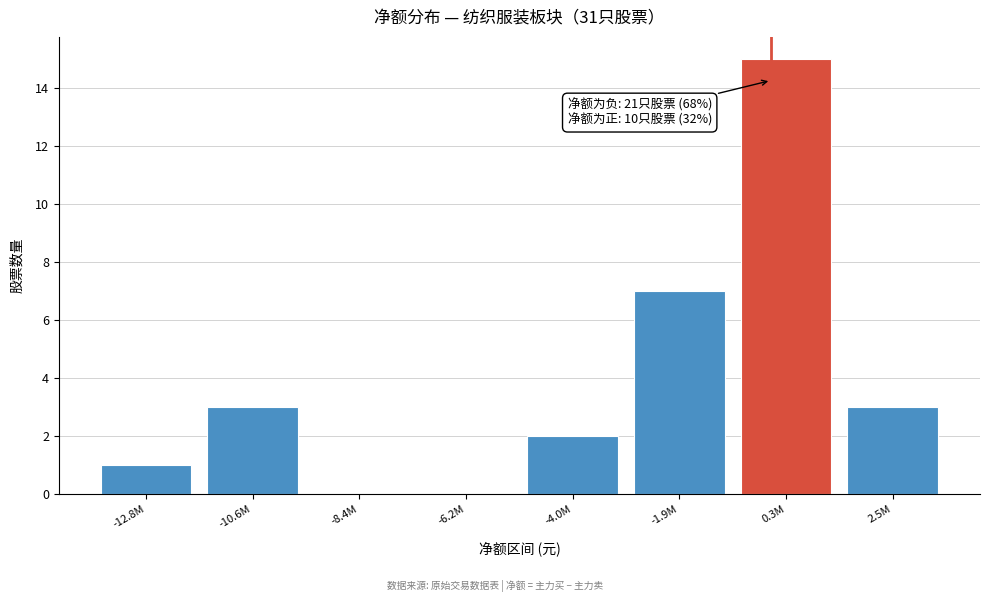

Reading left to right, list all the values displayed in this chart.

-12.8M=1	-10.6M=3	-8.4M=0	-6.2M=0	-4.0M=2	-1.9M=7	0.3M=15	2.5M=3